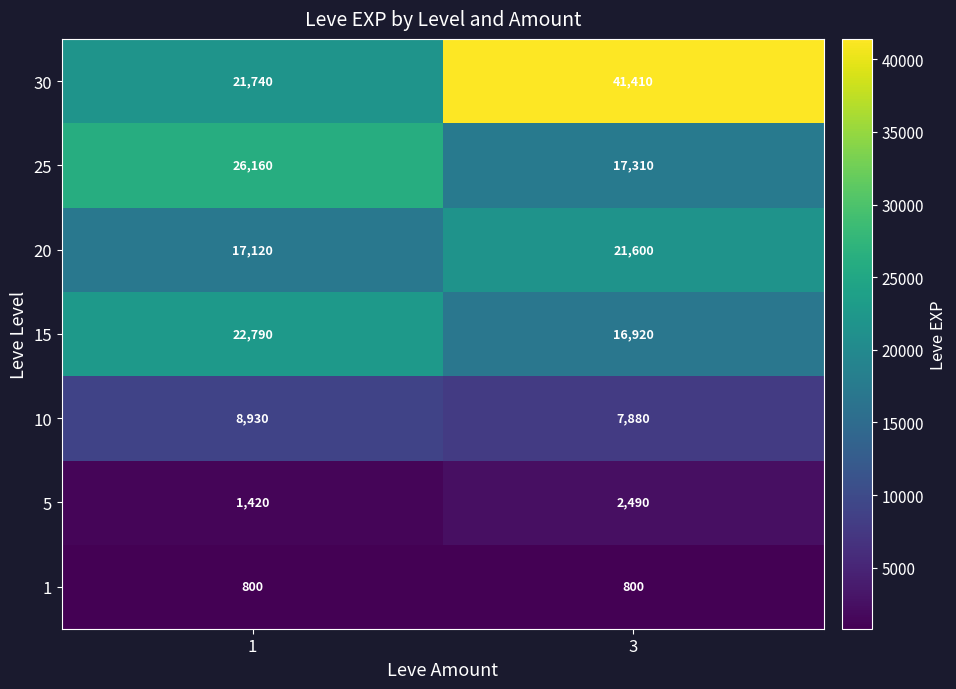

Count the number of categories in the chart.

2